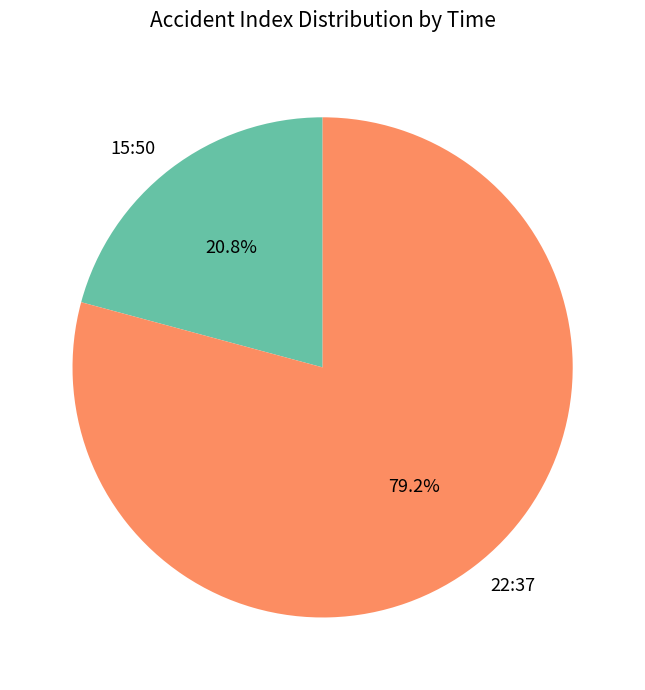

How many slices are in this pie chart?

2